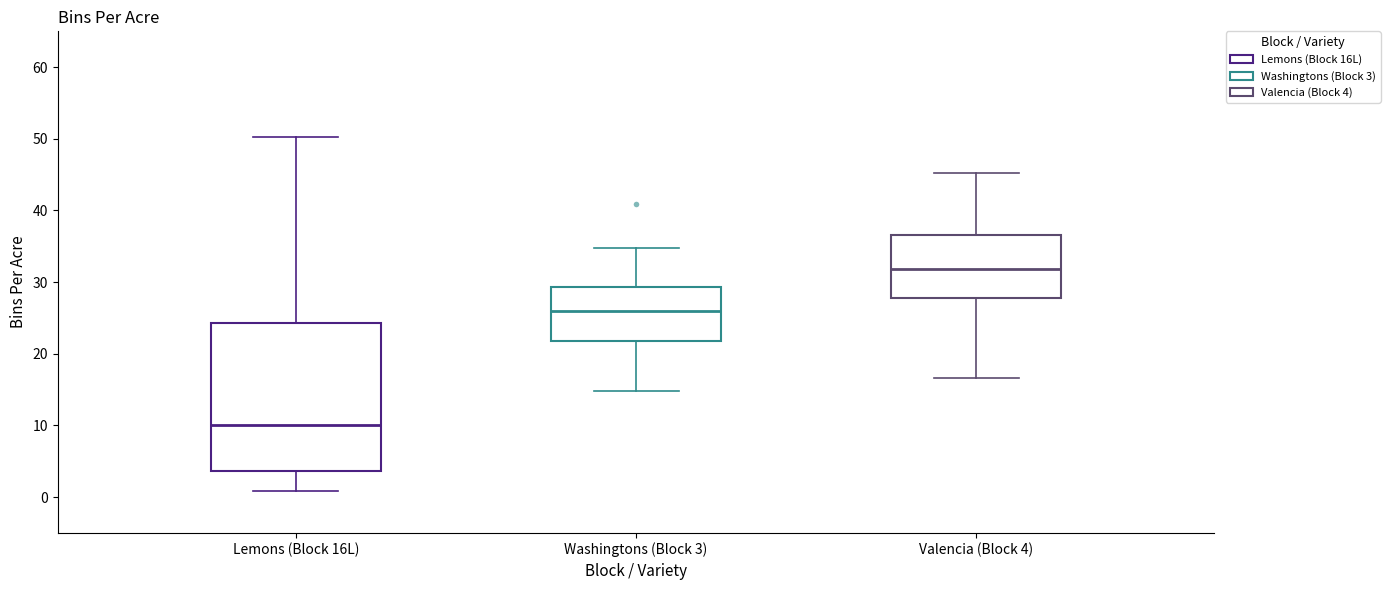

Reading left to right, read every box against the y-axis: the position of its median line, the range the box covers, and the ends of its whiskers. The values are not printed on the chart, so give them approximately, as read against the axis.

Lemons (Block 16L): median 10, box 4 to 24, whiskers 1 to 50
Washingtons (Block 3): median 26, box 22 to 29, whiskers 15 to 35
Valencia (Block 4): median 32, box 28 to 37, whiskers 17 to 45